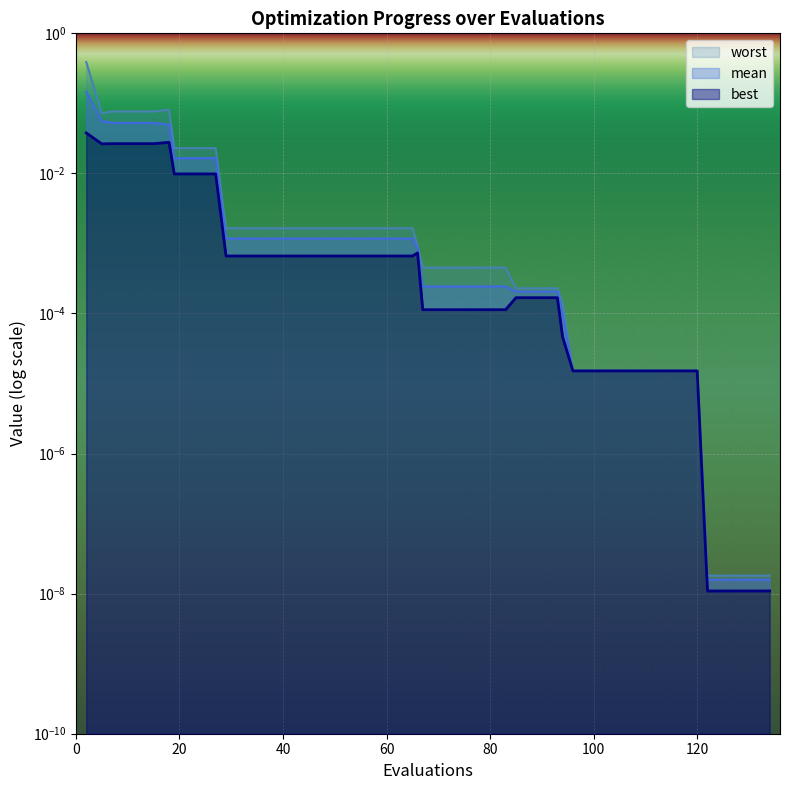

What is the greatest value displayed?

0.4